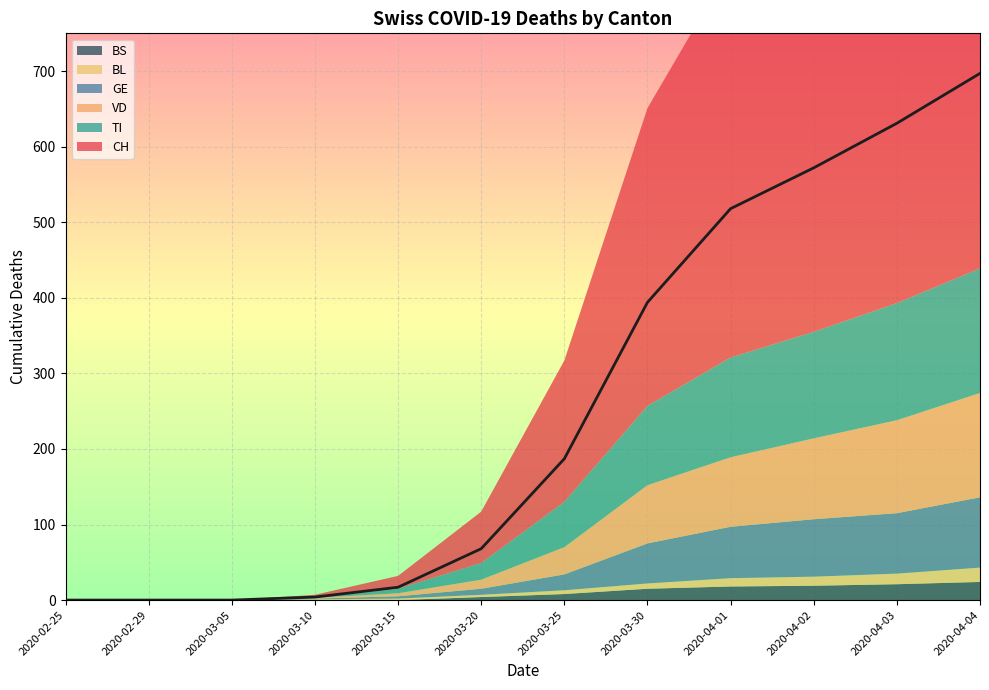

Which has a higher value, 2020-04-02 or 2020-03-30?

2020-04-02